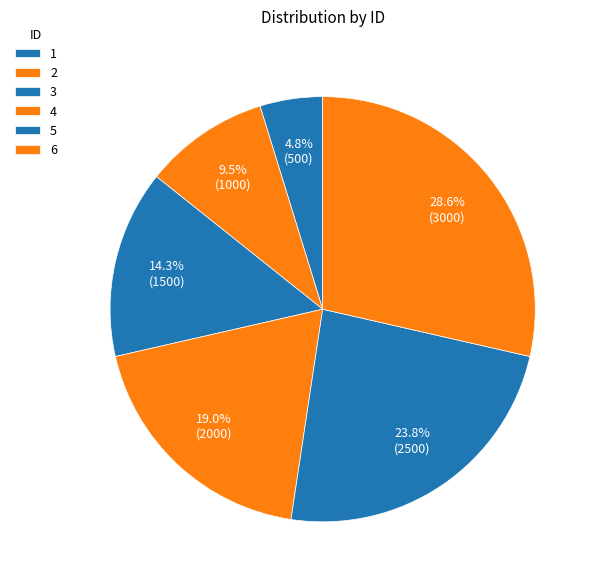

How many segments does this pie chart have?

6